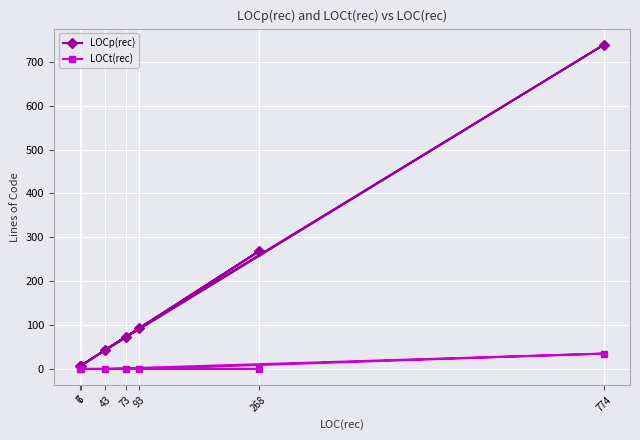

Between 93 and 268, which series saw the biggest shift?

LOCp(rec)